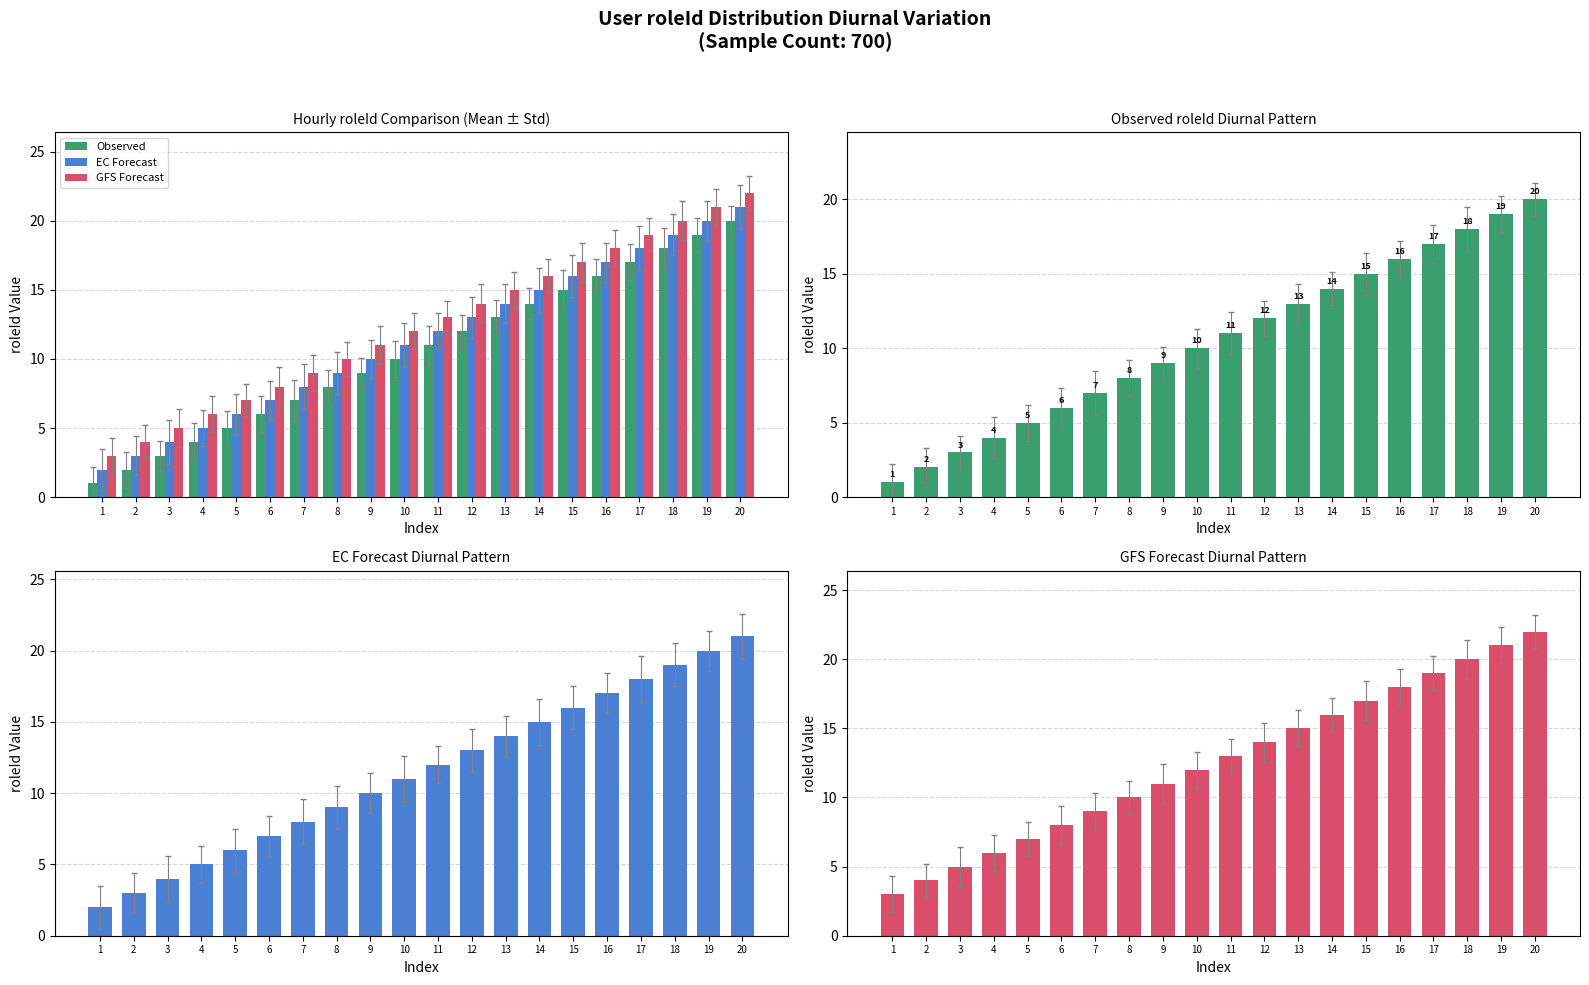

How many categories are shown in the chart?

20